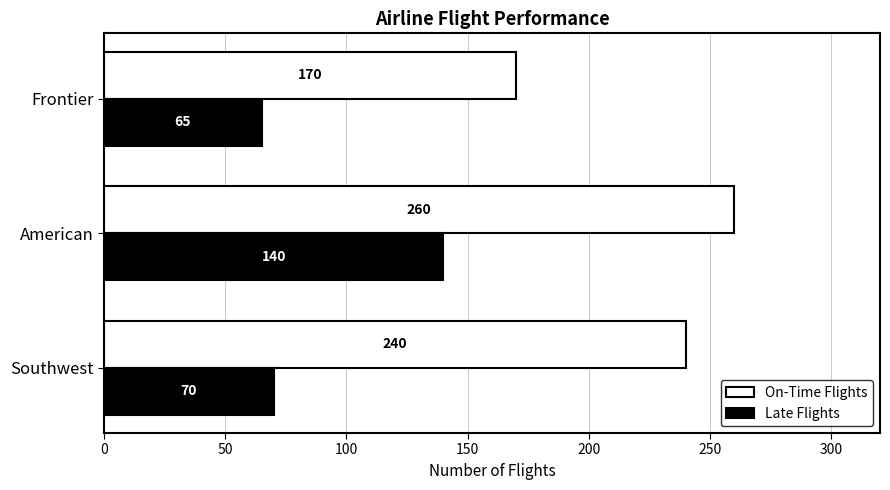

Where is On-Time Flights nearest to the value 215?

Southwest